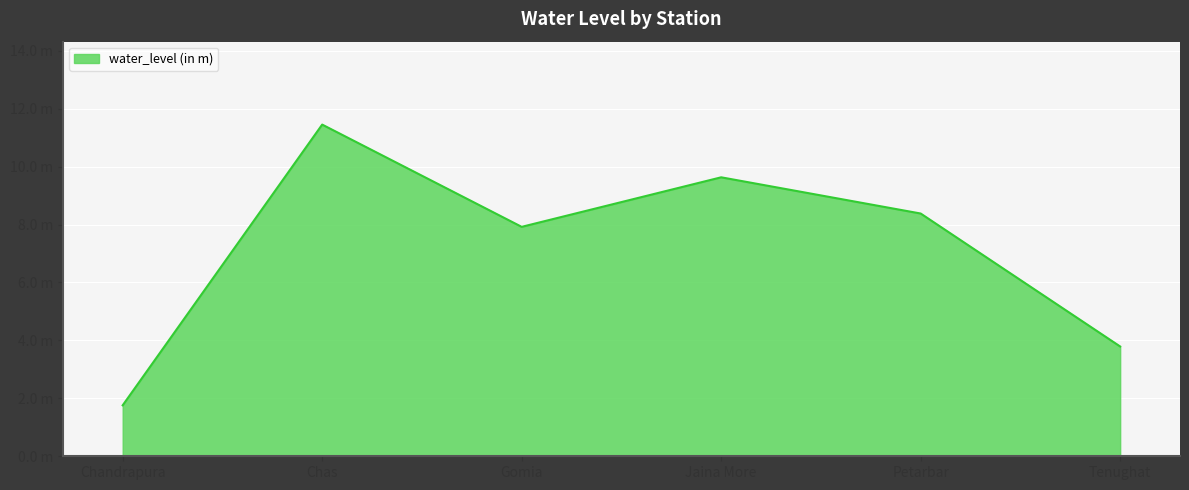

What is the greatest value displayed?

11.4